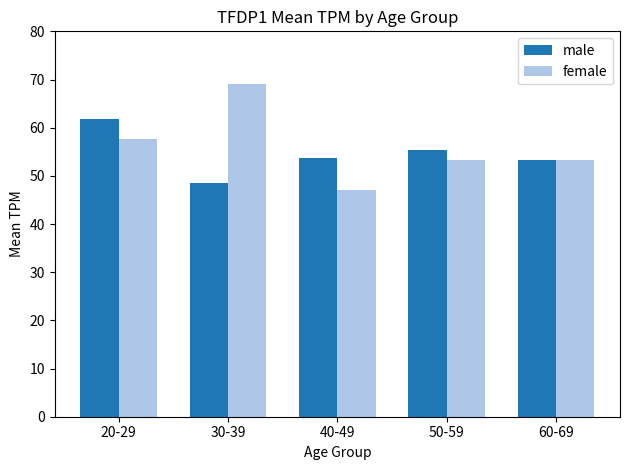

Count the number of categories in the chart.

5